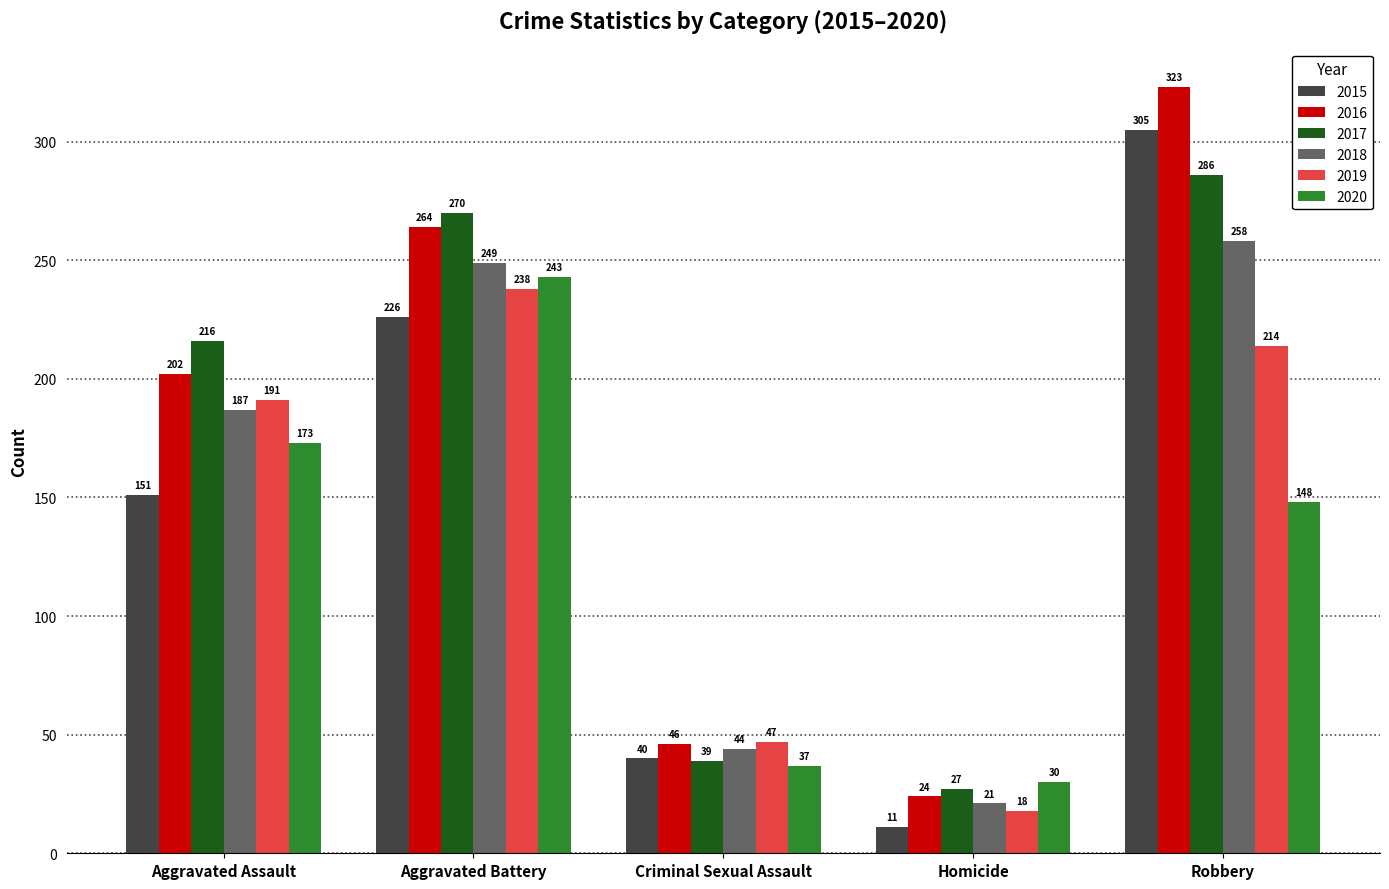

Does the chart contain any negative values?

No